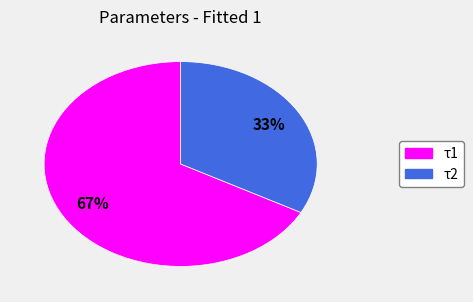

To the nearest percent, what percentage of the pie is τ2?

33%